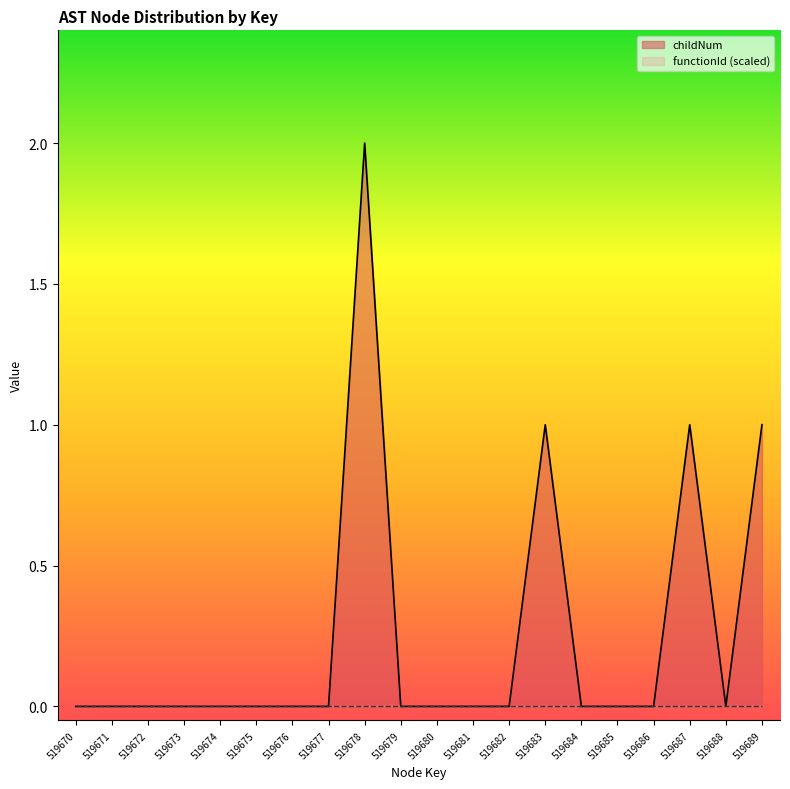

Between 519684 and 519670, which is larger?

519684